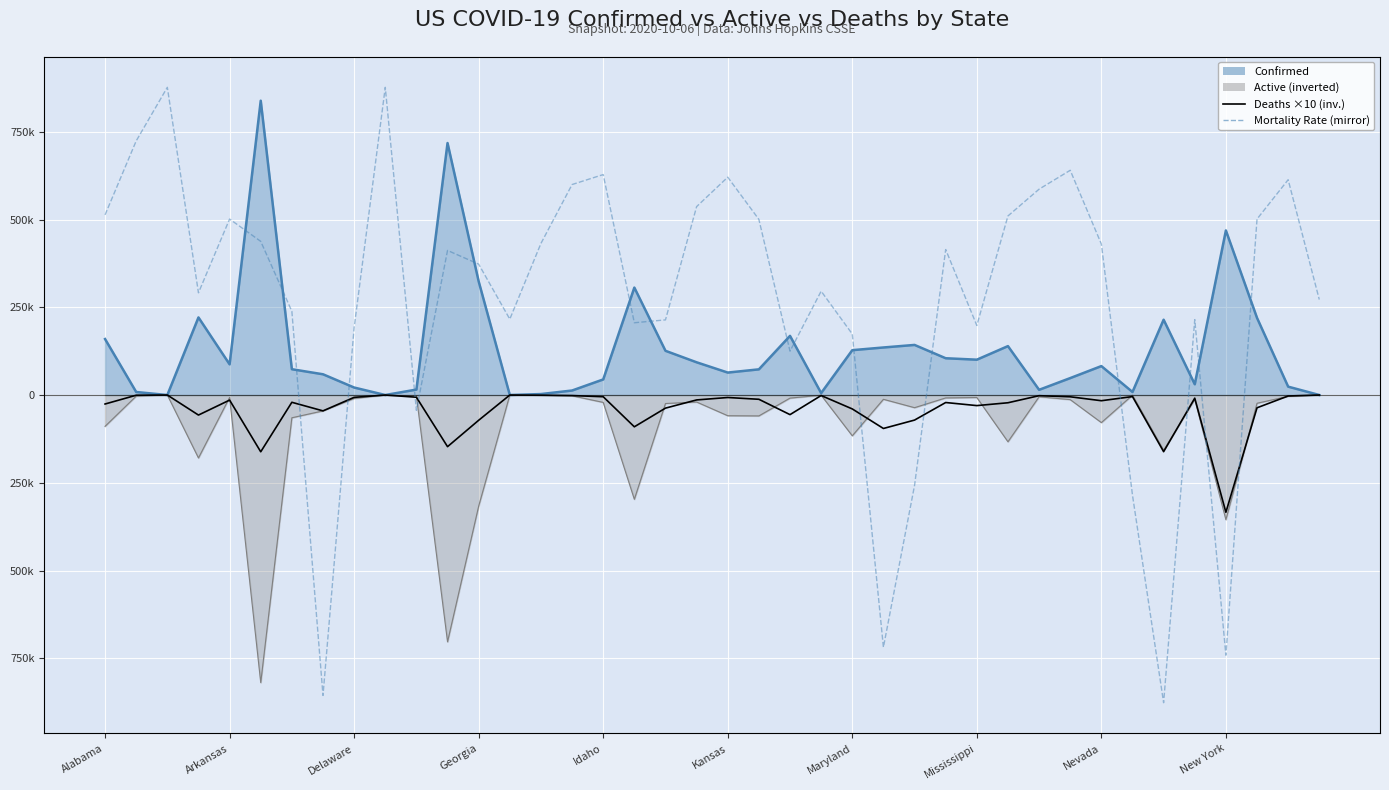

What is the difference between the Deaths ×10 (inverted) values at 27 and 28?

8770.0